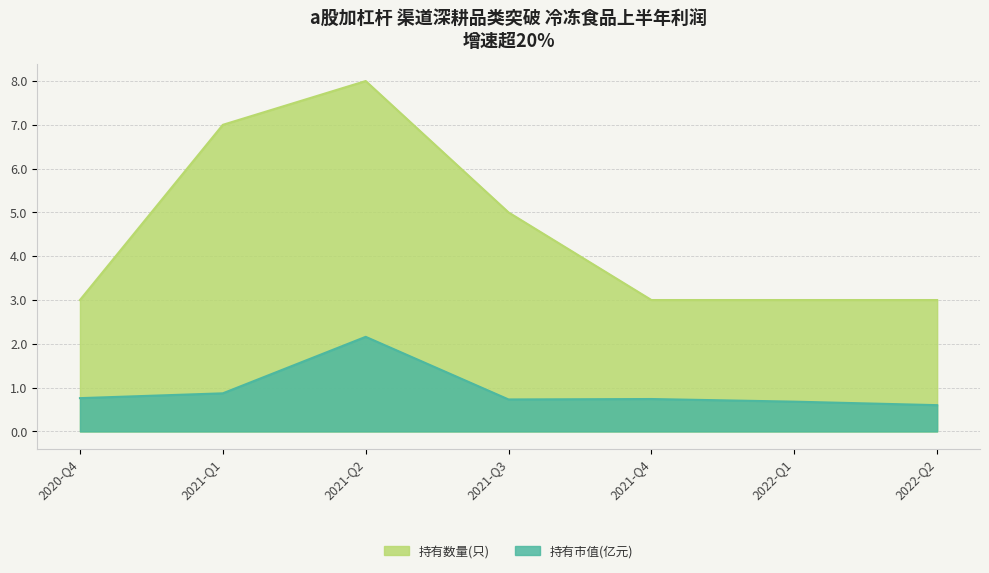

What is the label of the 2nd point from the right?

2022-Q1